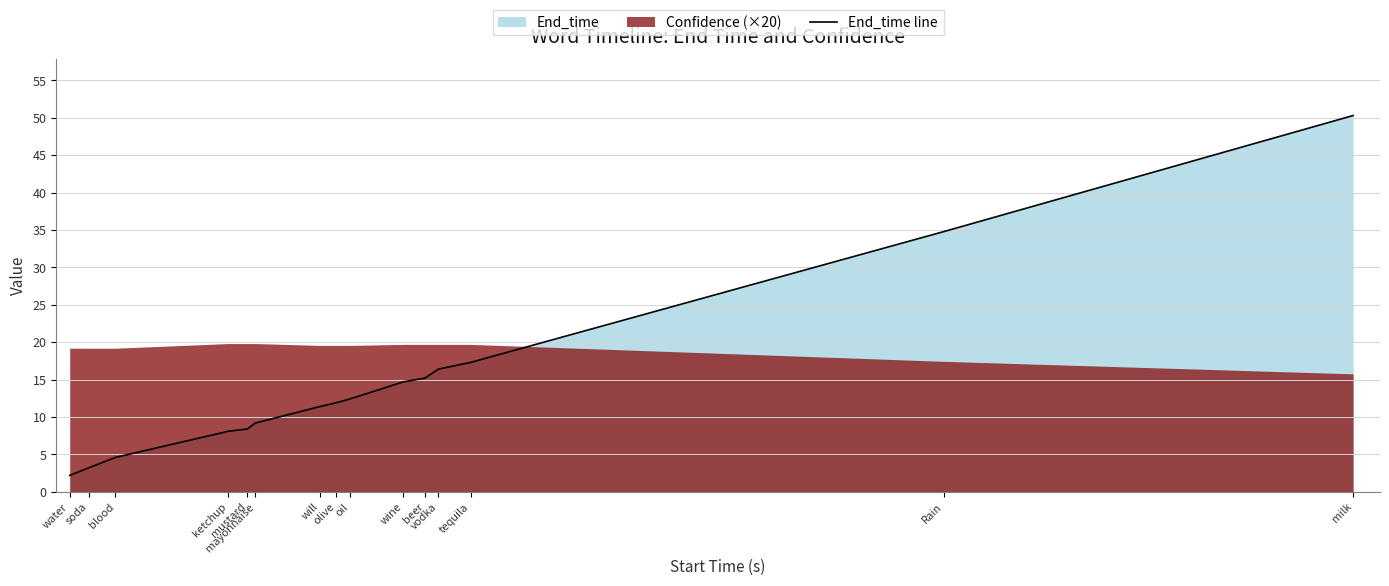

Reading right to left, what are all the values shown in this chart?

milk=50.3	Rain=34.8	tequila=17.3	vodka=16.4	beer=15.2	wine=14.7	oil=12.4	olive=11.9	will=11.4	mayonnaise=9.2	mustard=8.4	ketchup=8.1	blood=4.6	soda=3.2	water=2.2